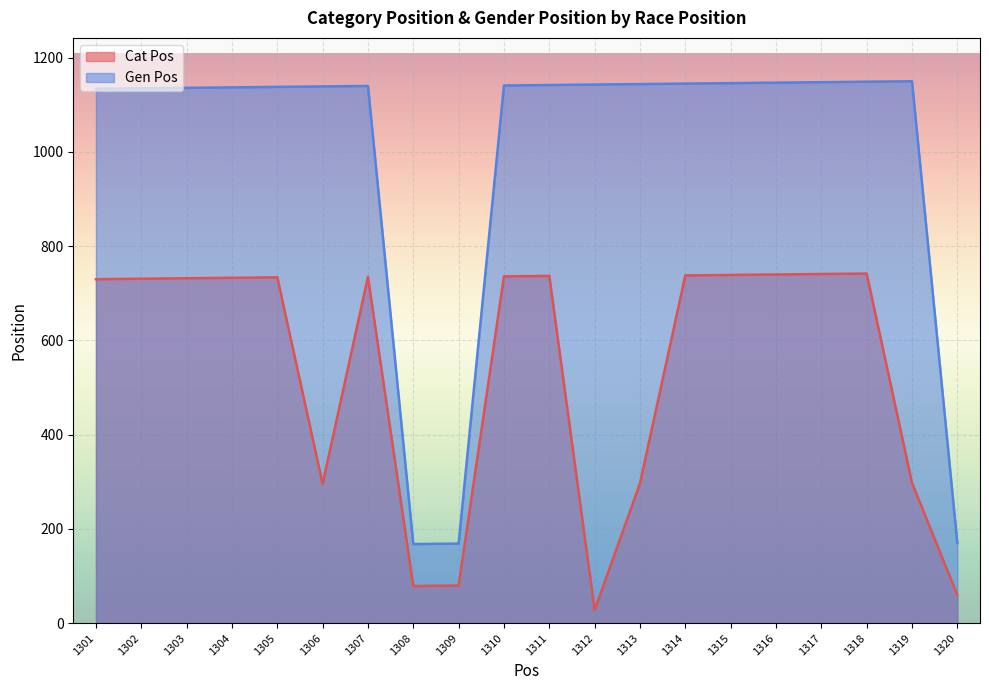

List the series in order of their overall mean, lowest first.

Cat Pos, Gen Pos